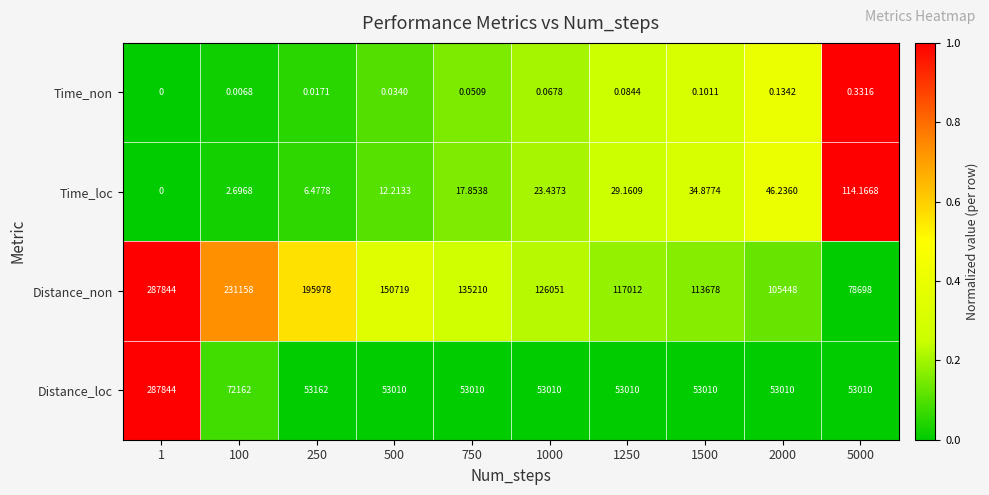

Is the value of Distance_loc at 5000 greater than the value of Time_loc at 250?

Yes